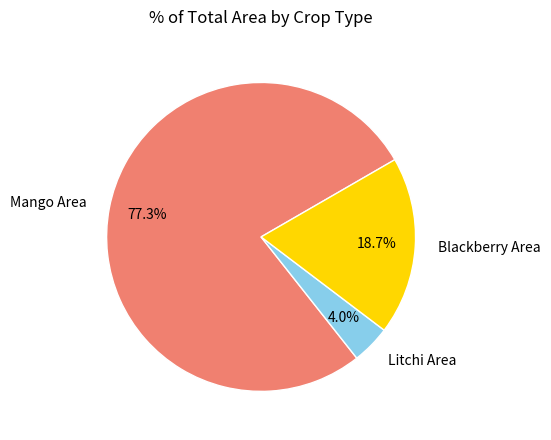

How many slices are in this pie chart?

3